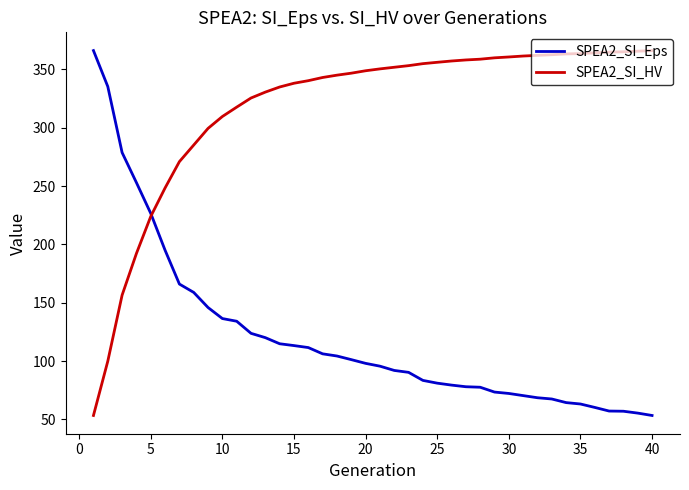

Is this an area chart (filled region under the line)?

No